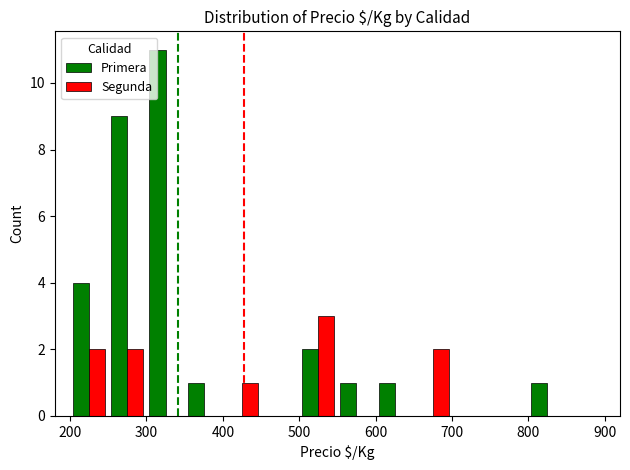

What is the sum of all Primera values?

30